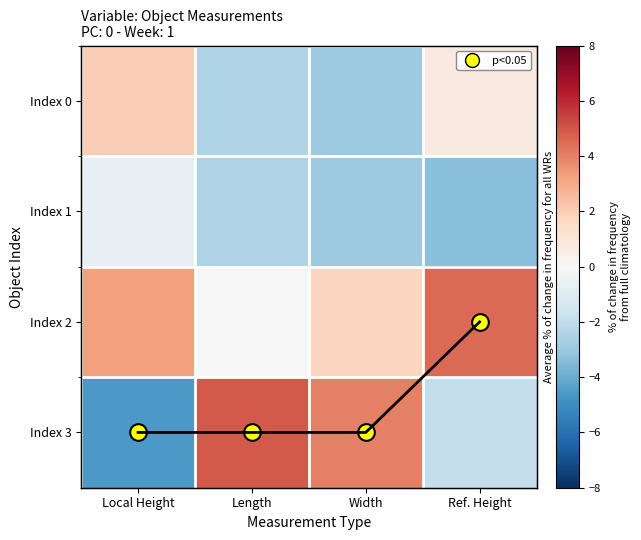

The value of Index 3 at Length is 4.9. True or false?

True